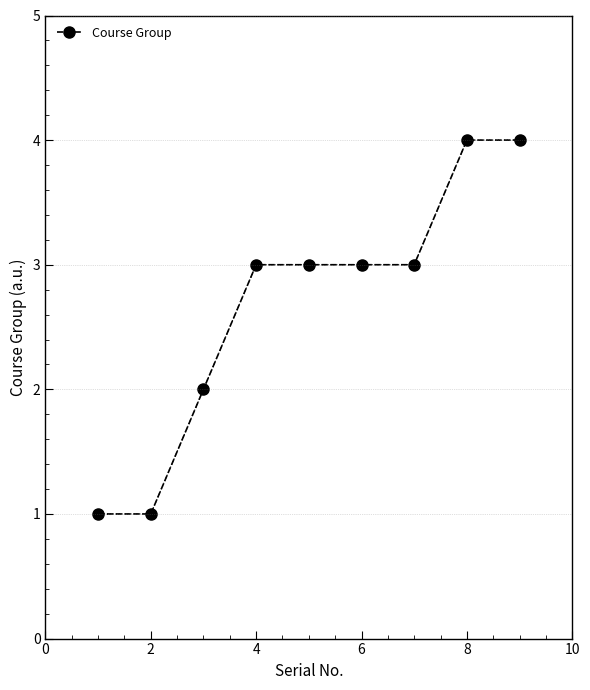

What is the average value?

3